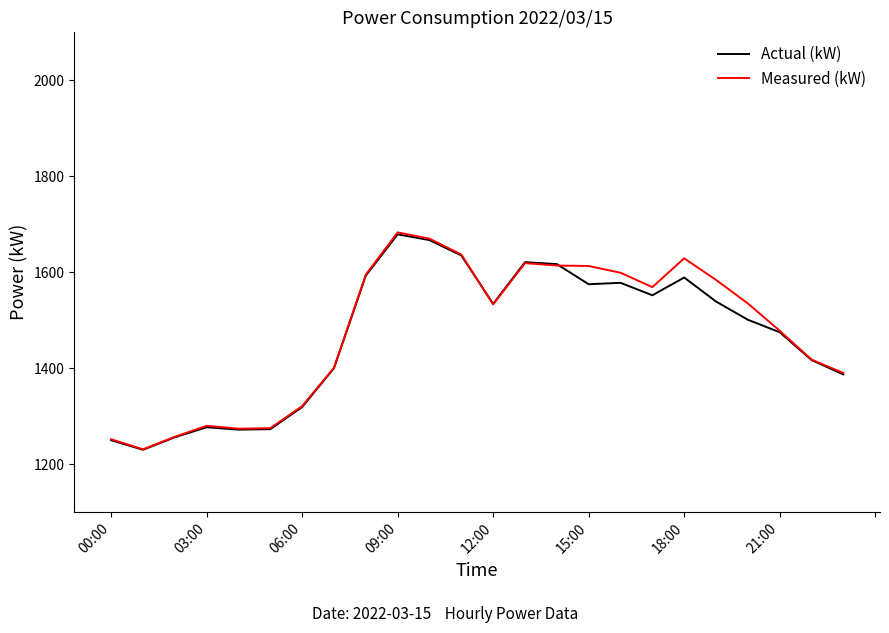

Which series has the widest spread of values?

Measured (kW)